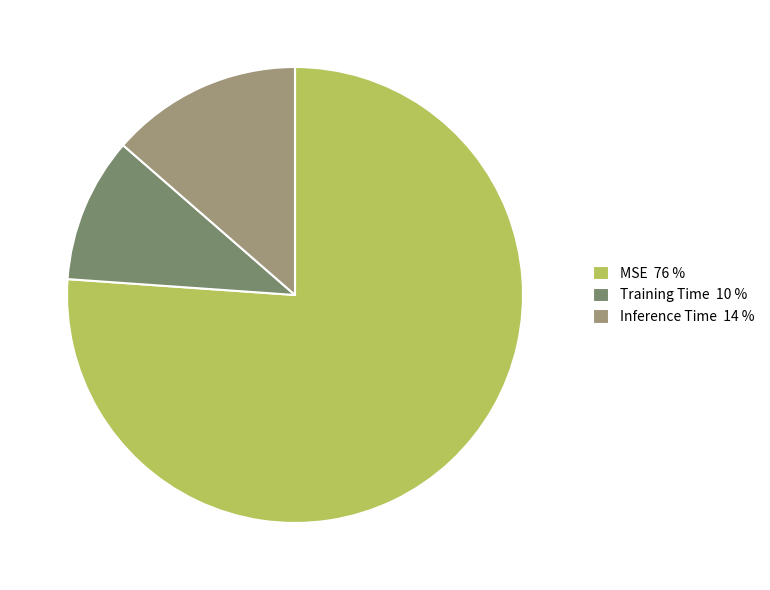

Do Training Time 10 % and Inference Time 14 % together represent more than half of the pie?

No